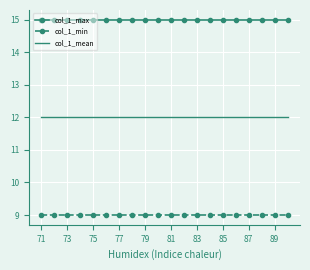

True or false: col_1_min and col_1_max cross at least once.

False